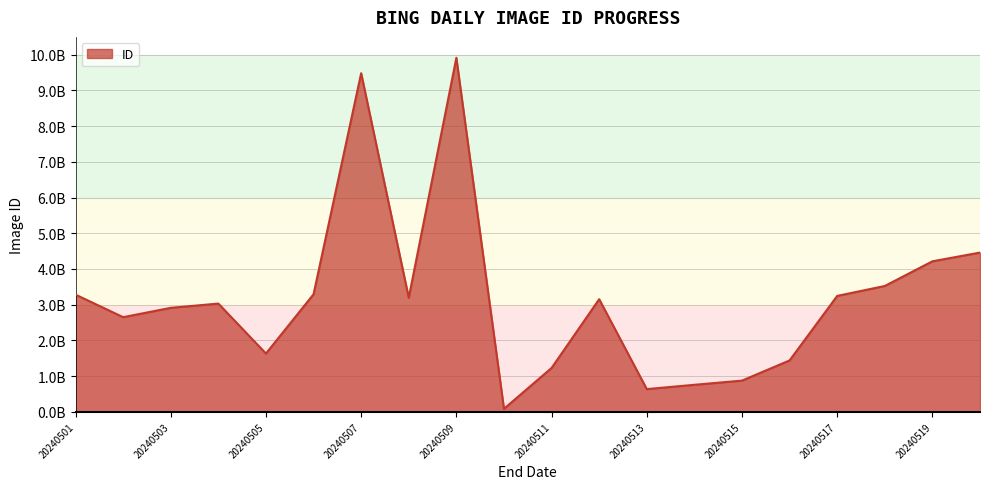

Does the chart display data point markers on the line(s)?

No